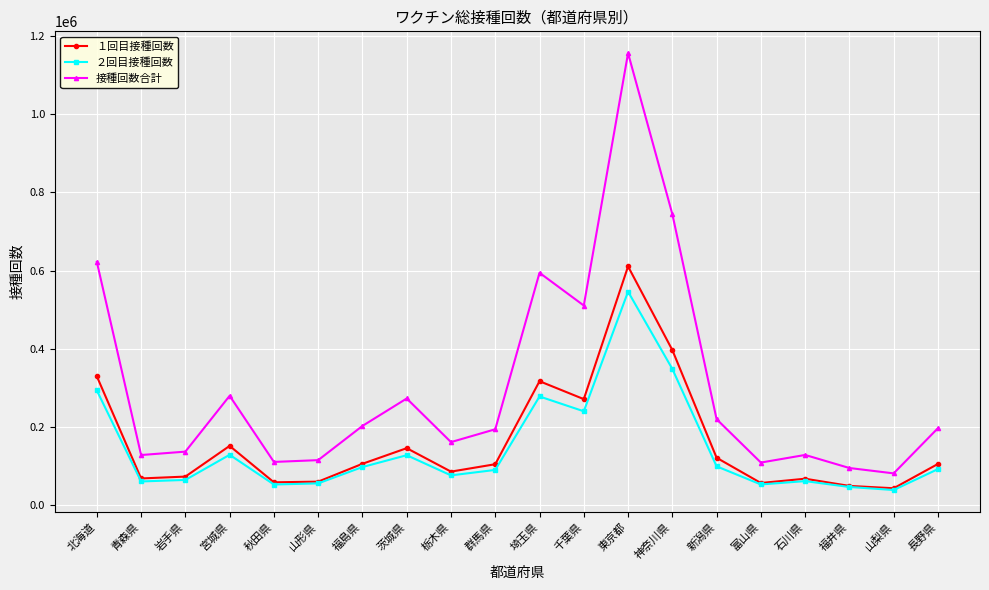

What is the value of the １回目接種回数 point at the 2nd from the left?

67672